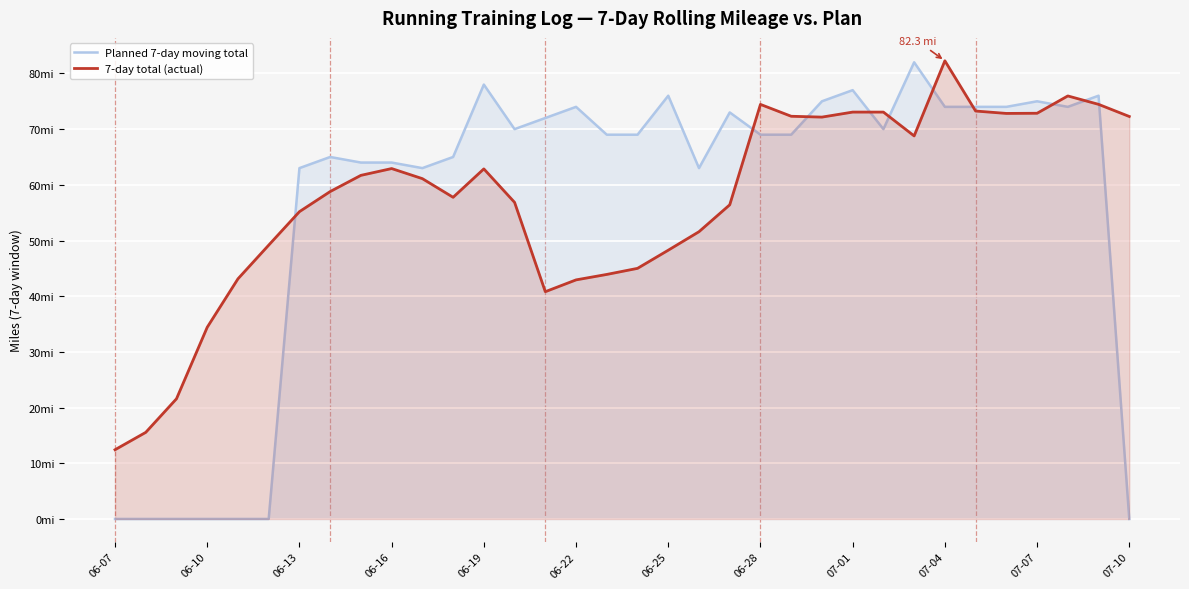

True or false: Planned 7-day moving total has more than 2 points higher than both neighbors.

True